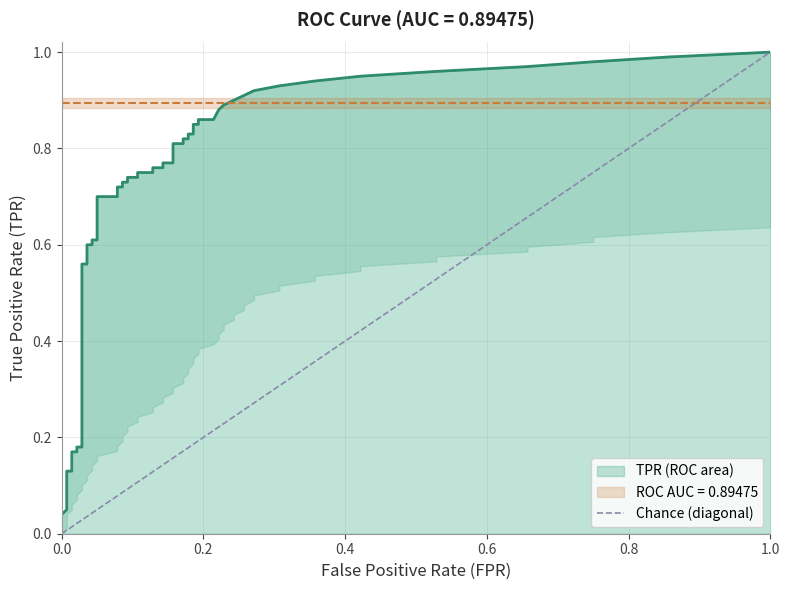

What is the greatest value displayed?

1